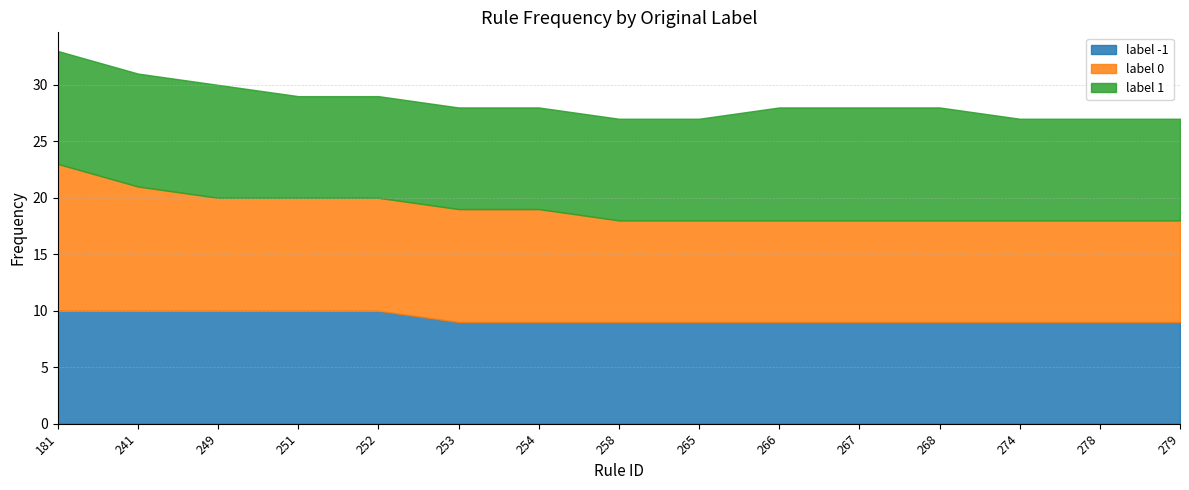

What is the total value across all series at 265?

27